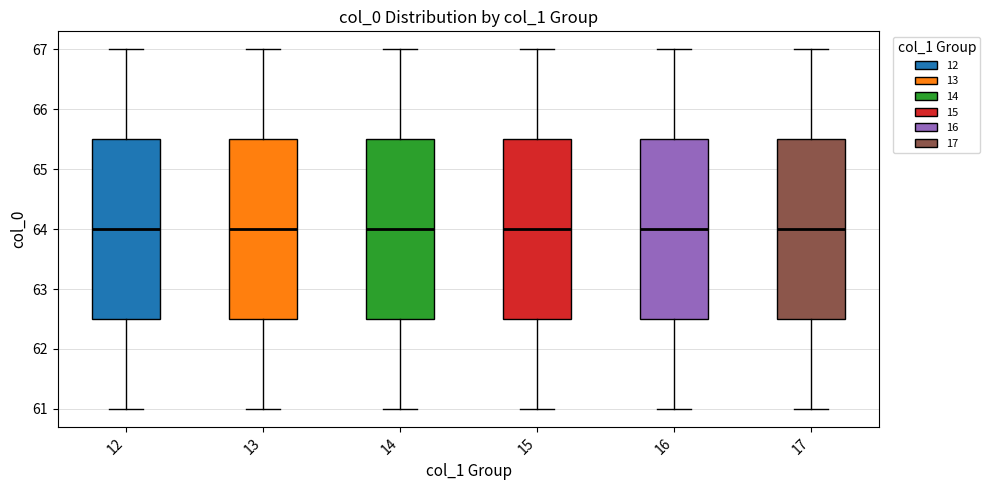

Reading left to right, transcribe this box plot: for each box, give where its median line is, the range the box spans, and where its two whiskers end, as read against the y-axis. The values are not printed on the chart, so give them approximately, as read against the axis.

12: median 64.0, box 62.5 to 65.5, whiskers 61.0 to 67.0
13: median 64.0, box 62.5 to 65.5, whiskers 61.0 to 67.0
14: median 64.0, box 62.5 to 65.5, whiskers 61.0 to 67.0
15: median 64.0, box 62.5 to 65.5, whiskers 61.0 to 67.0
16: median 64.0, box 62.5 to 65.5, whiskers 61.0 to 67.0
17: median 64.0, box 62.5 to 65.5, whiskers 61.0 to 67.0